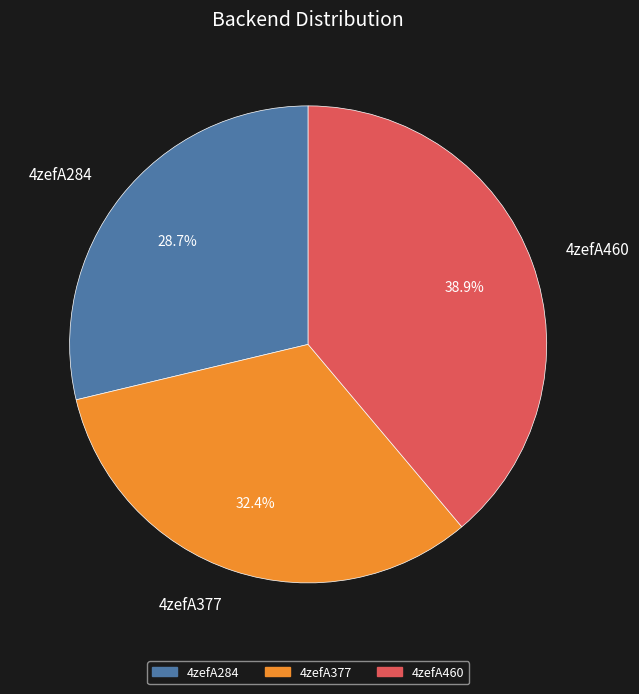

Count the number of slices in the pie.

3